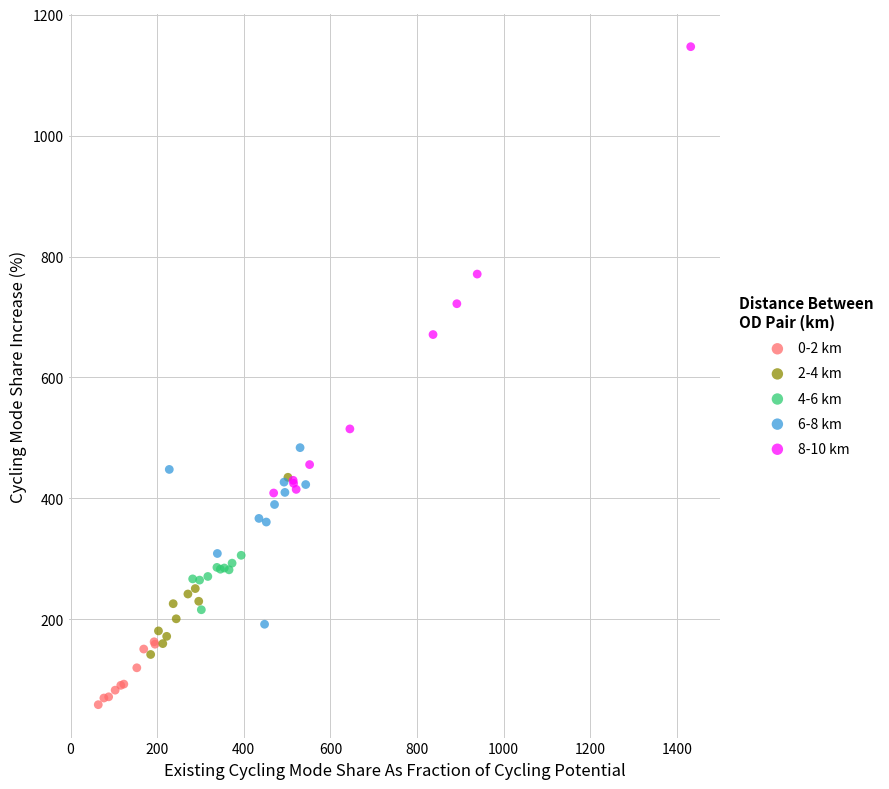

Which series has the largest Y range (max minus min)?

8-10 km